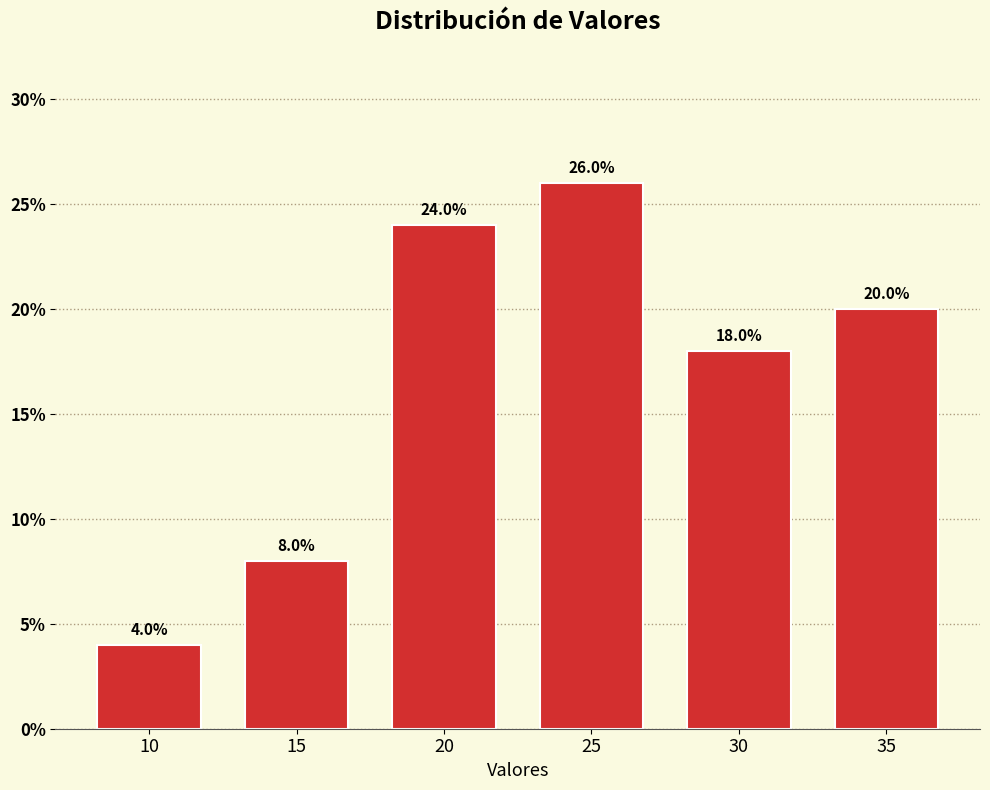

Reading right to left, list all the values displayed in this chart.

35=20	30=18	25=26	20=24	15=8	10=4